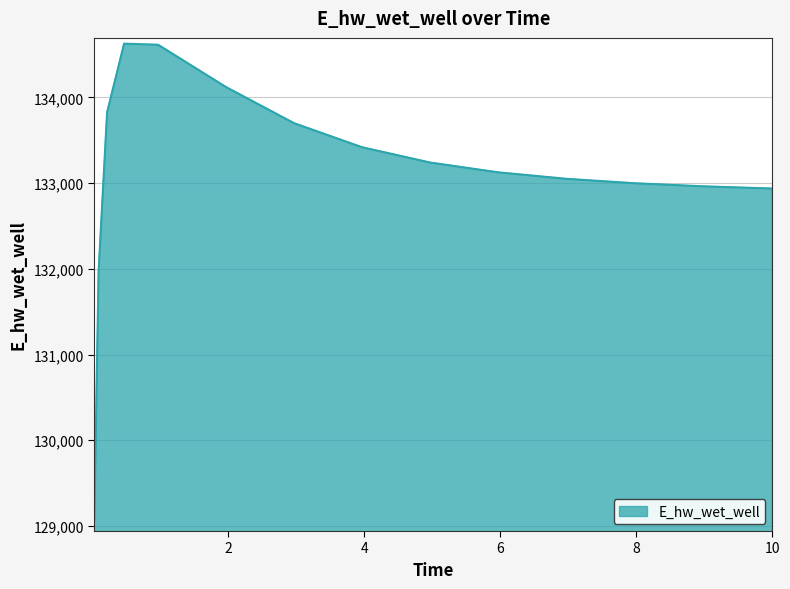

Count the number of values greater than 133126.

8